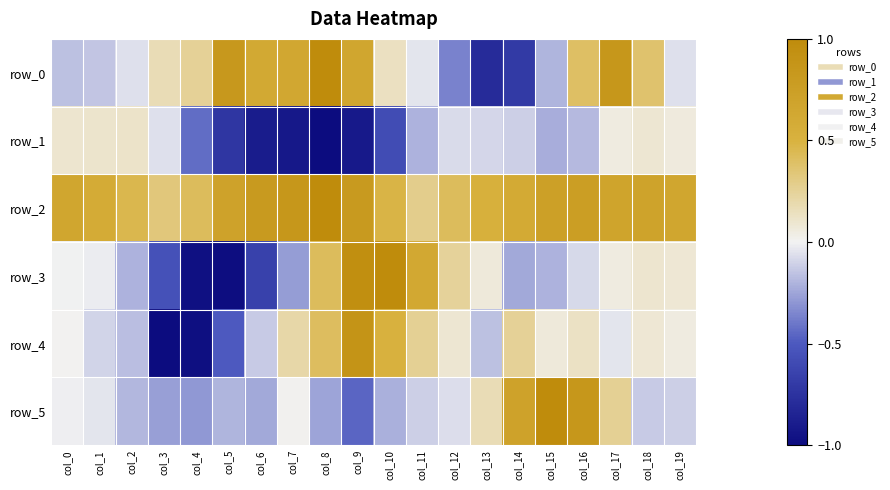

What is the spread (max minus min) of values at col_1?

0.7